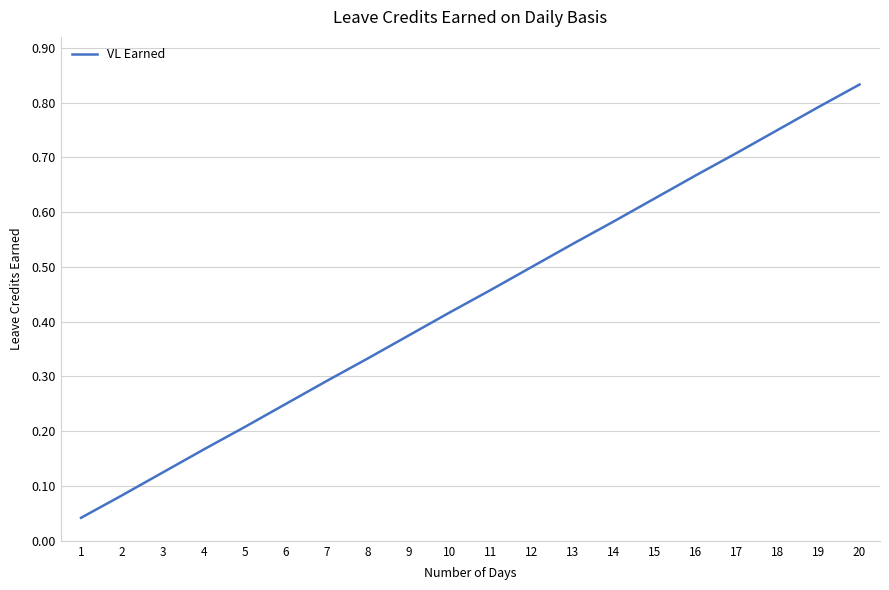

How many distinct data groups are displayed?

1